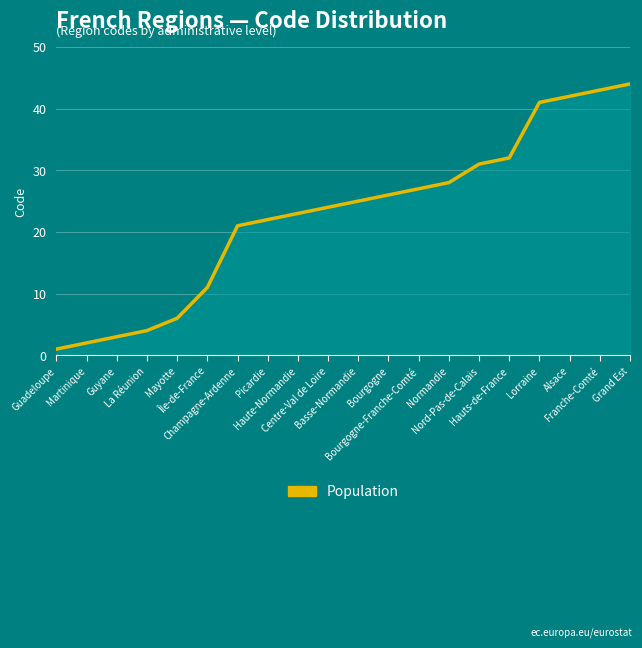

What is the greatest value displayed?

44